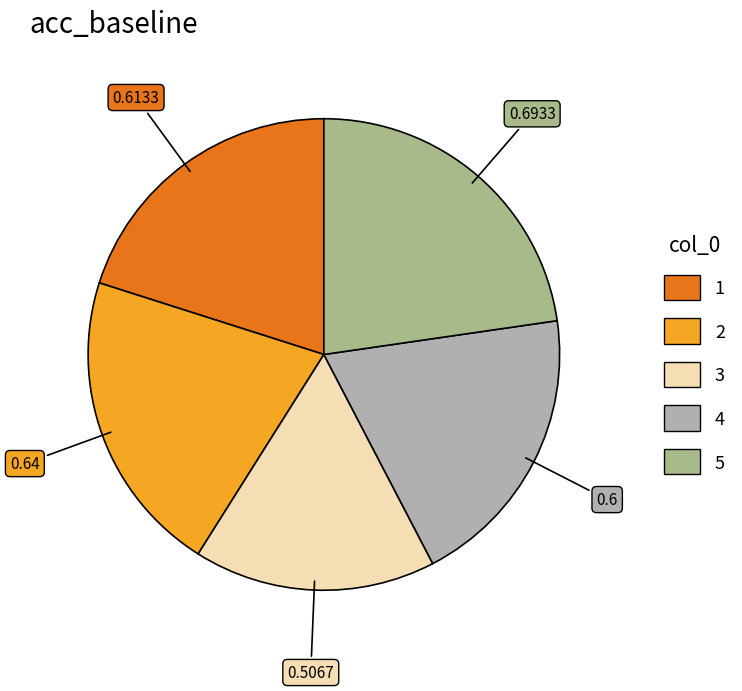

Is there a majority slice in this chart?

No